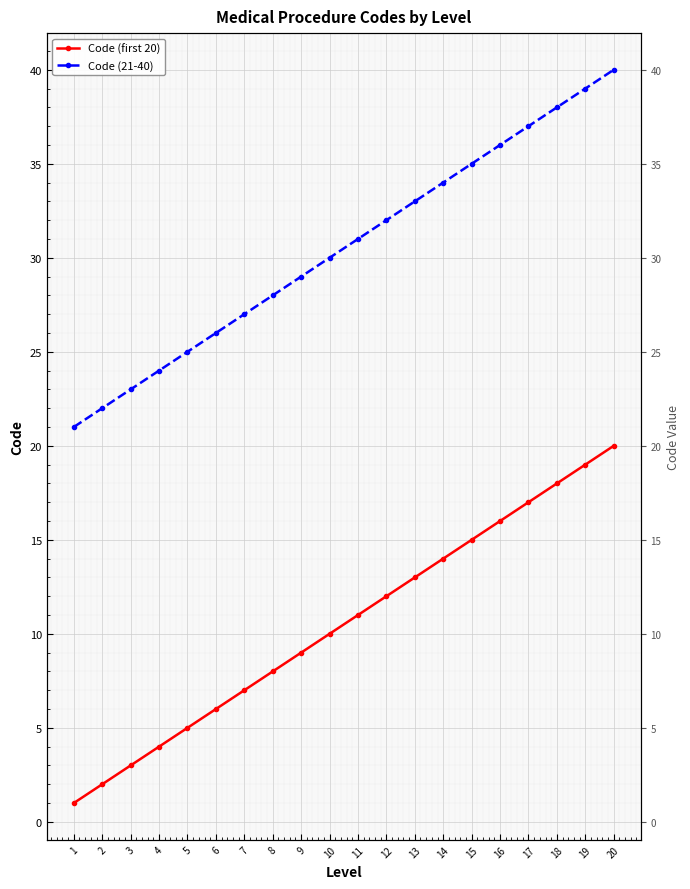

True or false: Code (21-40) and Code (first 20) cross at least once.

False